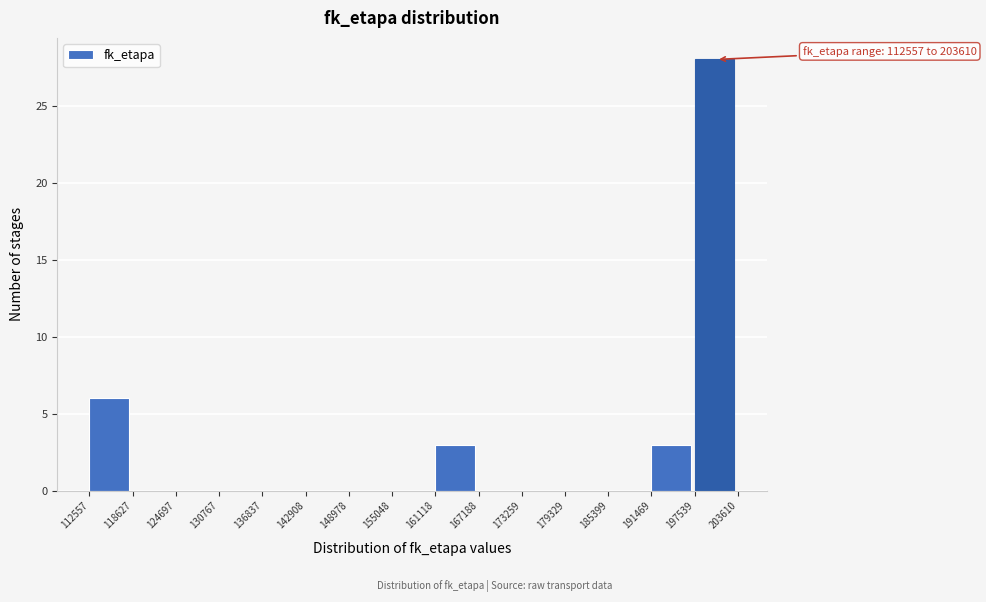

Which range on the x-axis has the tallest bar?

197539 to 203610